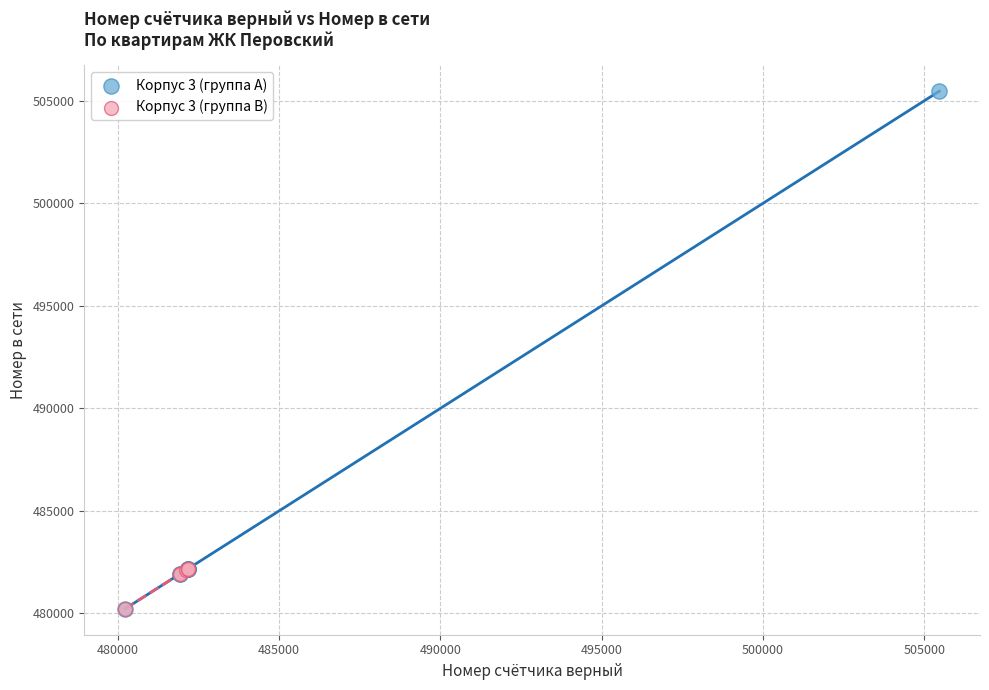

Which series reaches the maximum Y coordinate?

Корпус 3 (группа A)